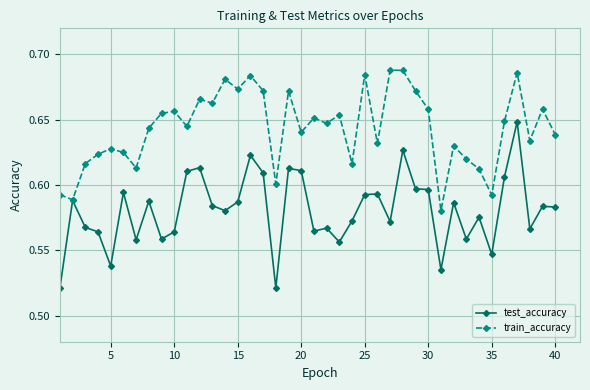

Which series has the widest spread of values?

test_accuracy